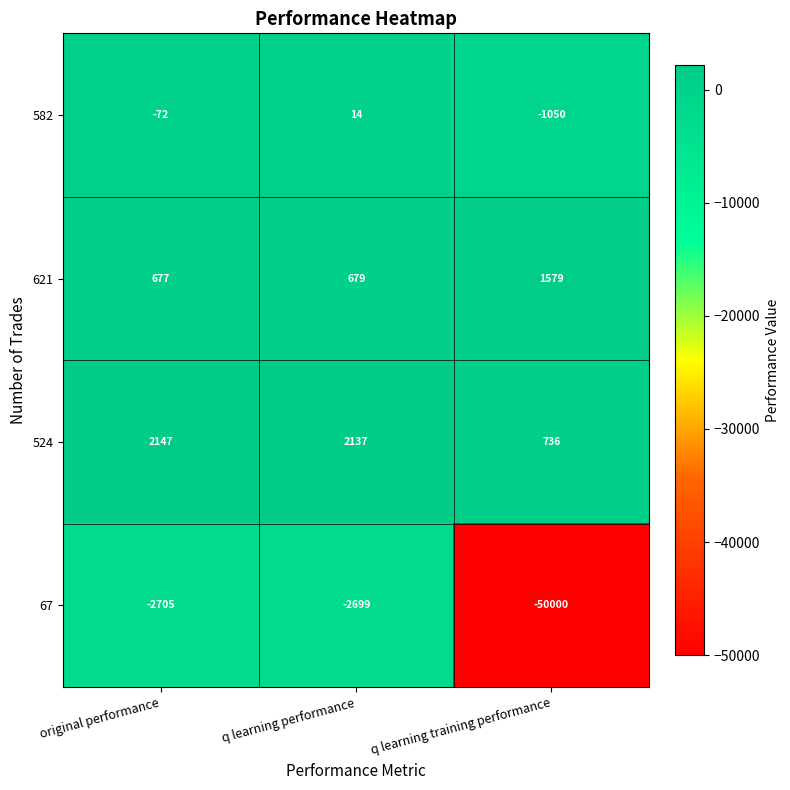

Which series has the widest spread of values?

67